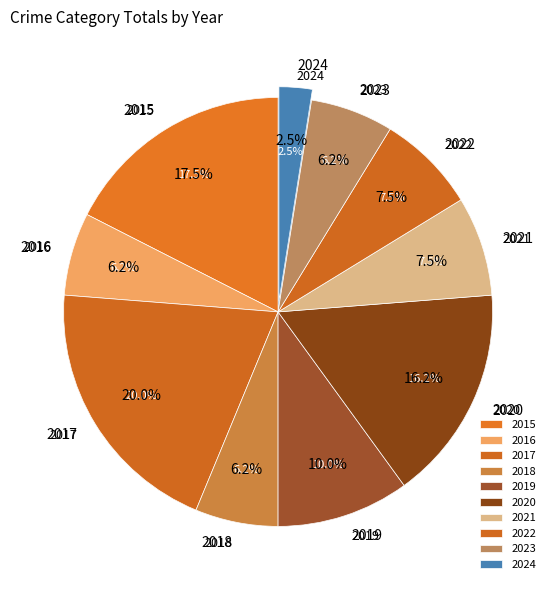

True or false: 2020 accounts for 23% of the total.

False